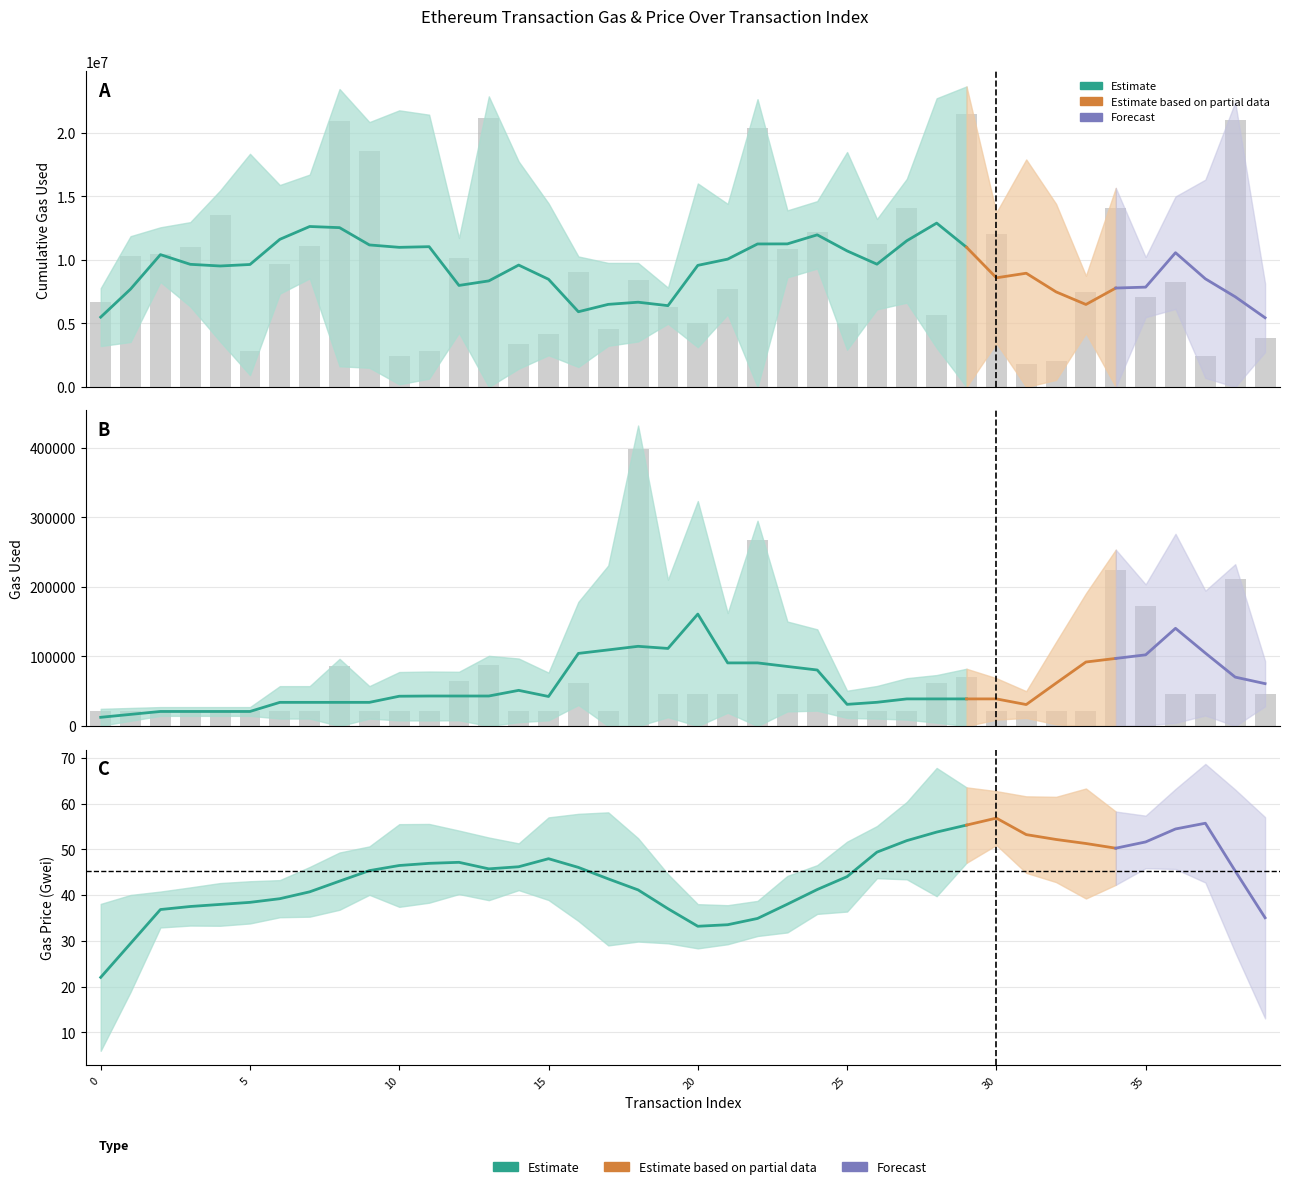

What is the average value of the cumulativeGasUsed series?

9538828